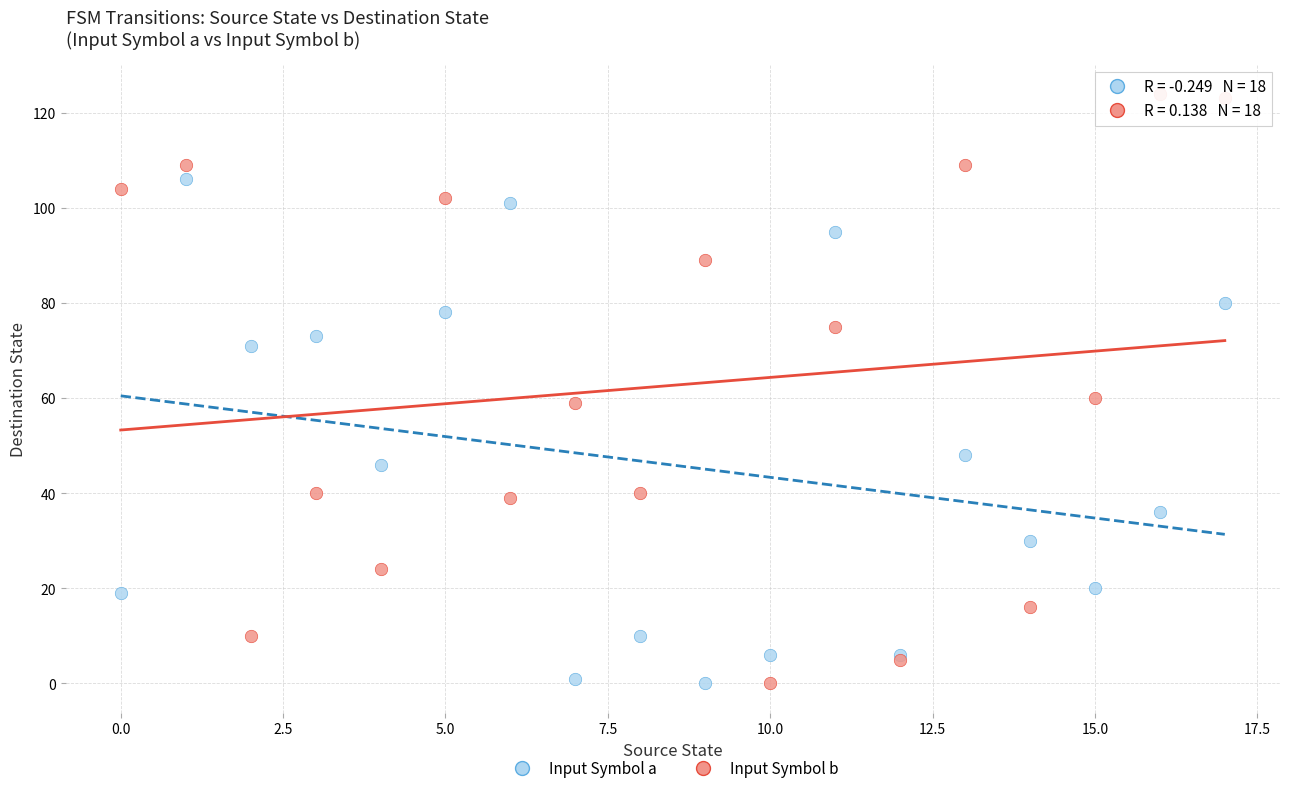

Which series has the largest Y range (max minus min)?

Input Symbol b